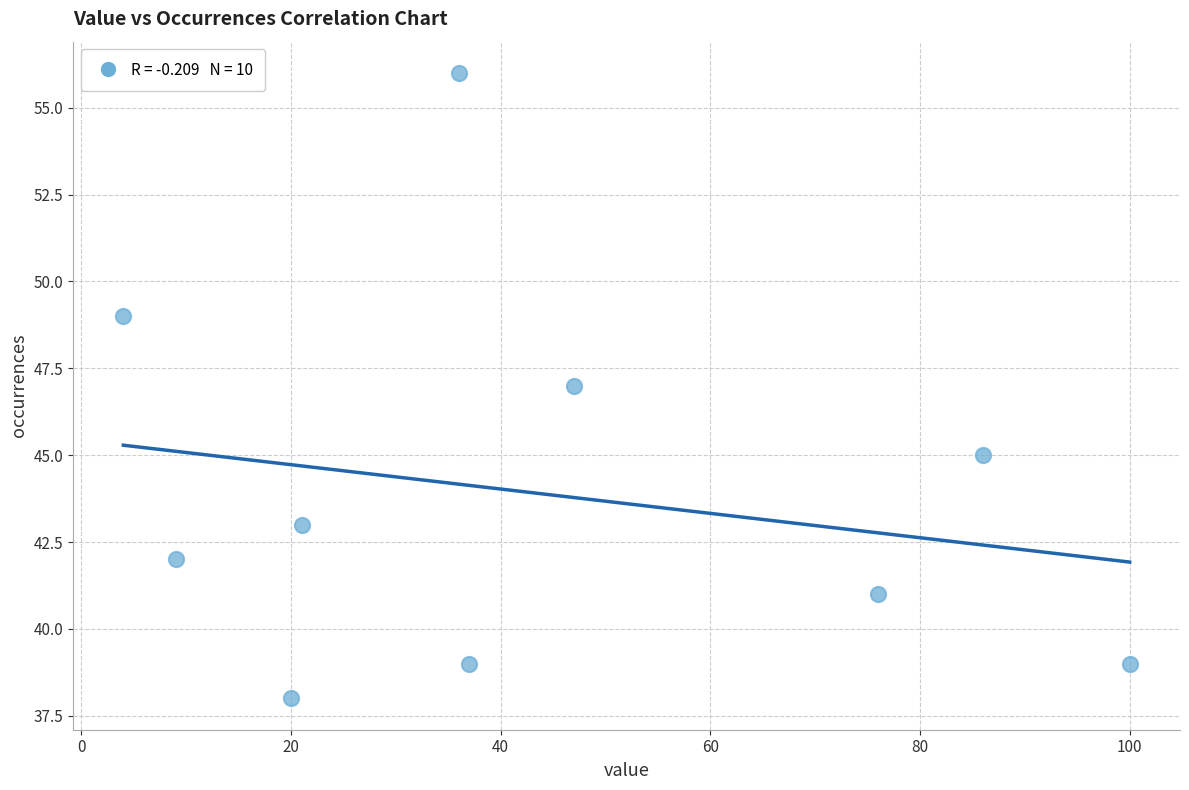

What is the range of Y values (max minus min)?

18